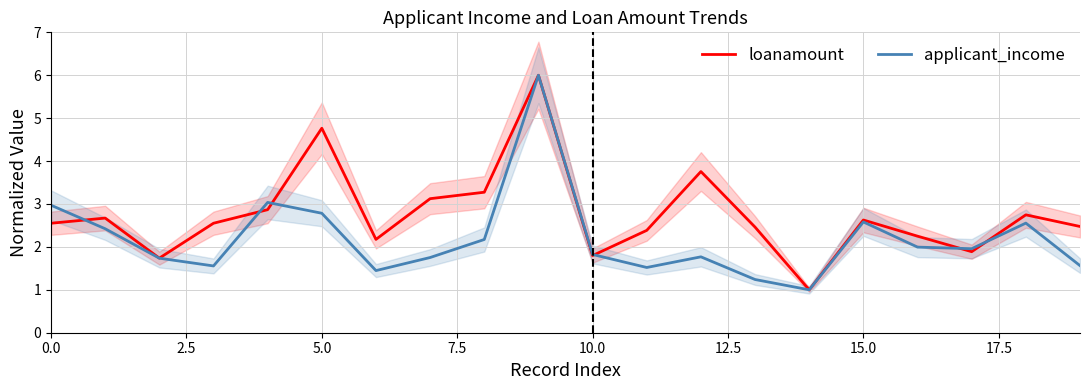

What is the minimum value for applicant_income?

1.0